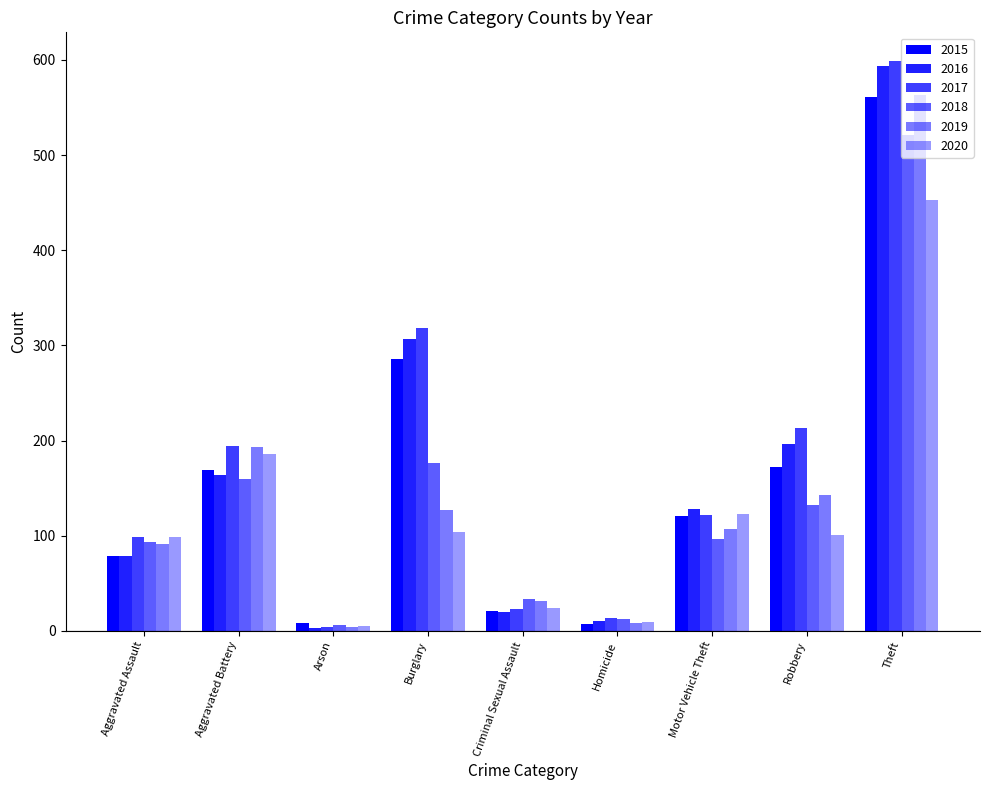

Reading left to right, list all the values displayed in this chart.

2015: Aggravated Assault=79	Aggravated Battery=169	Arson=8	Burglary=286	Criminal Sexual Assault=21	Homicide=7	Motor Vehicle Theft=121	Robbery=172	Theft=561
2016: Aggravated Assault=79	Aggravated Battery=164	Arson=3	Burglary=307	Criminal Sexual Assault=20	Homicide=10	Motor Vehicle Theft=128	Robbery=196	Theft=594
2017: Aggravated Assault=99	Aggravated Battery=194	Arson=4	Burglary=318	Criminal Sexual Assault=23	Homicide=13	Motor Vehicle Theft=122	Robbery=213	Theft=599
2018: Aggravated Assault=93	Aggravated Battery=160	Arson=6	Burglary=176	Criminal Sexual Assault=33	Homicide=12	Motor Vehicle Theft=96	Robbery=132	Theft=521
2019: Aggravated Assault=91	Aggravated Battery=193	Arson=4	Burglary=127	Criminal Sexual Assault=31	Homicide=8	Motor Vehicle Theft=107	Robbery=143	Theft=563
2020: Aggravated Assault=99	Aggravated Battery=186	Arson=5	Burglary=104	Criminal Sexual Assault=24	Homicide=9	Motor Vehicle Theft=123	Robbery=101	Theft=453